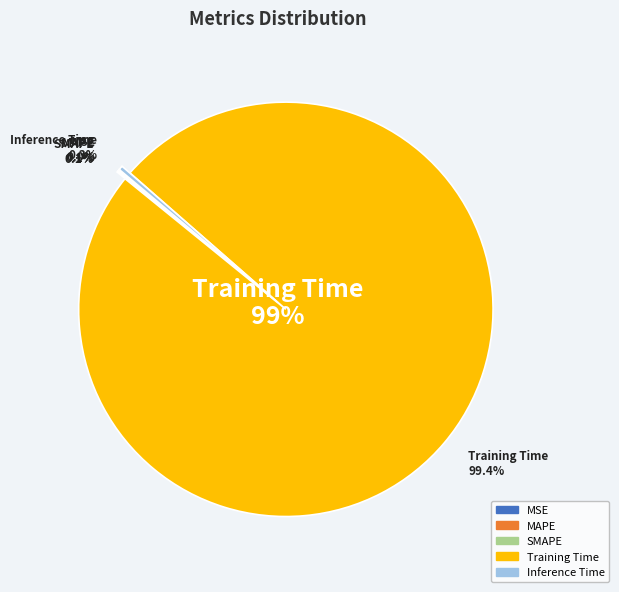

Is there any slice that represents more than half of the pie?

Yes